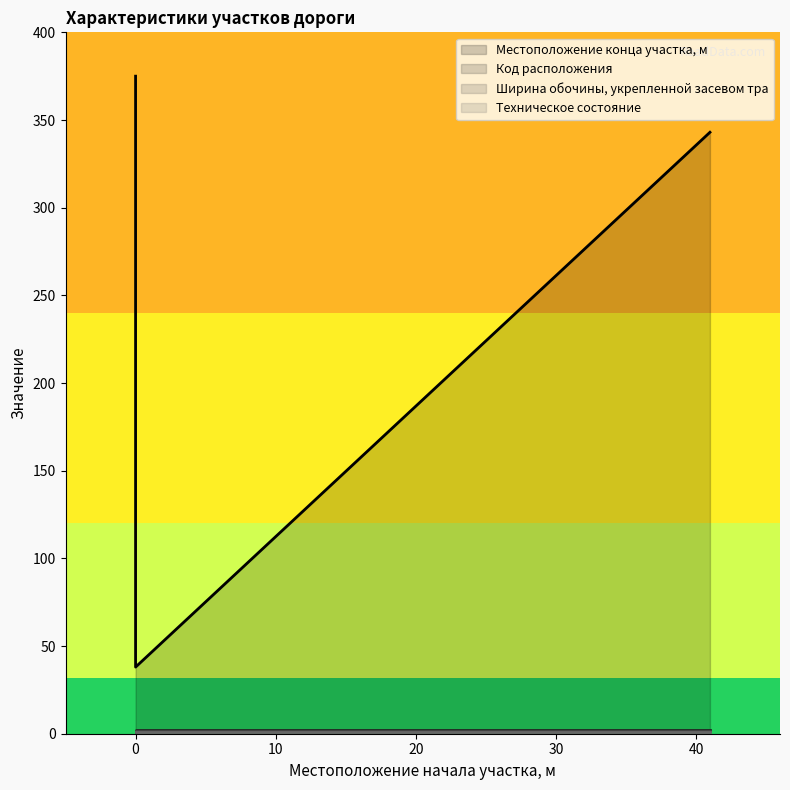

Which series changed the most between −10 and 10?

Местоположение конца участка, м